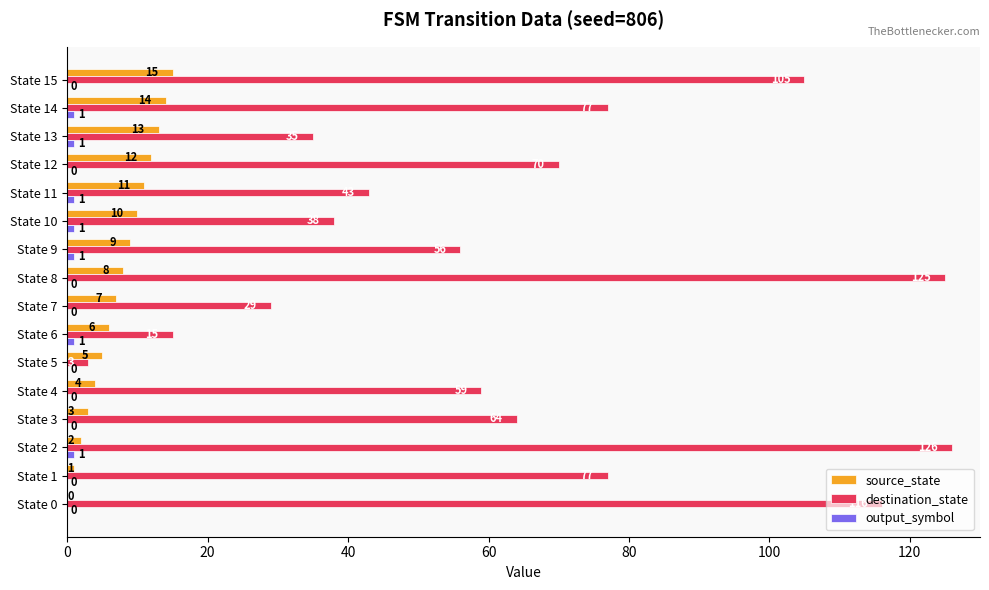

Is it true that destination_state equals 56 at State 9?

True